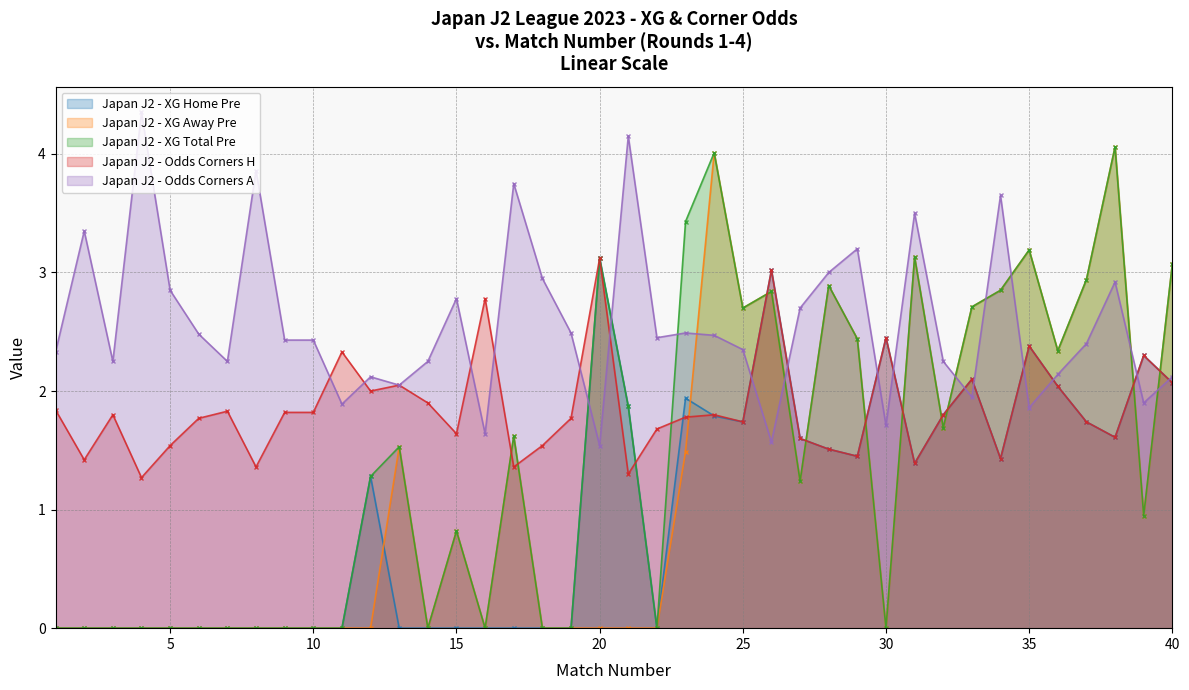

What are all the series names shown in the legend?

Japan J2 - XG Home Pre, Japan J2 - XG Away Pre, Japan J2 - XG Total Pre, Japan J2 - Odds Corners H, Japan J2 - Odds Corners A